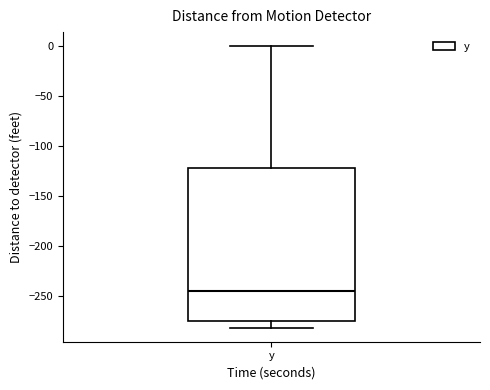

Read this box plot against the y-axis: the position of the median line, the range covered by the box, and the ends of both whiskers. The values are not printed on the chart, so give them approximately, as read against the axis.

median -245, box -275 to -120, whiskers -280 to 0